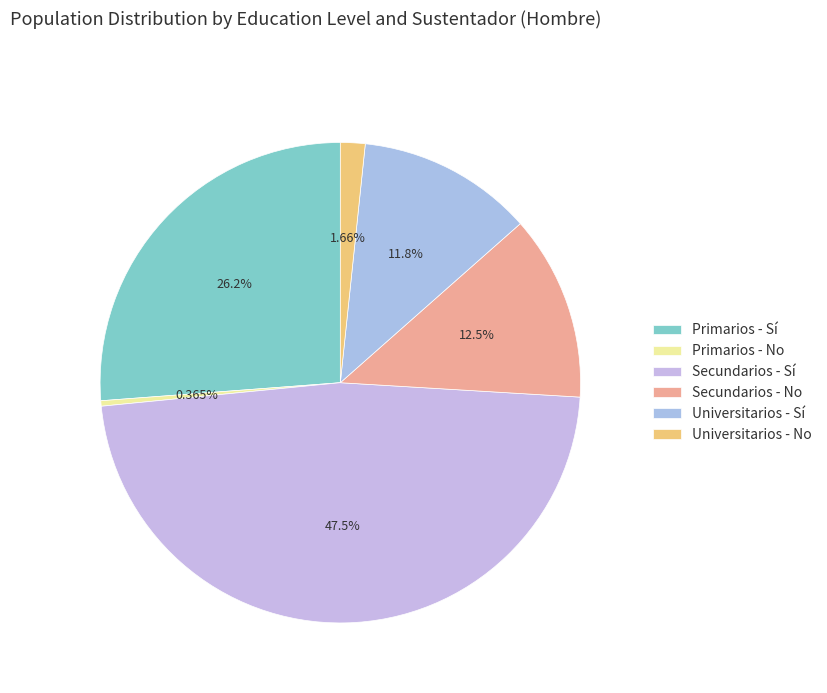

Which has a higher value, Secundarios - Sí or Primarios - Sí?

Secundarios - Sí